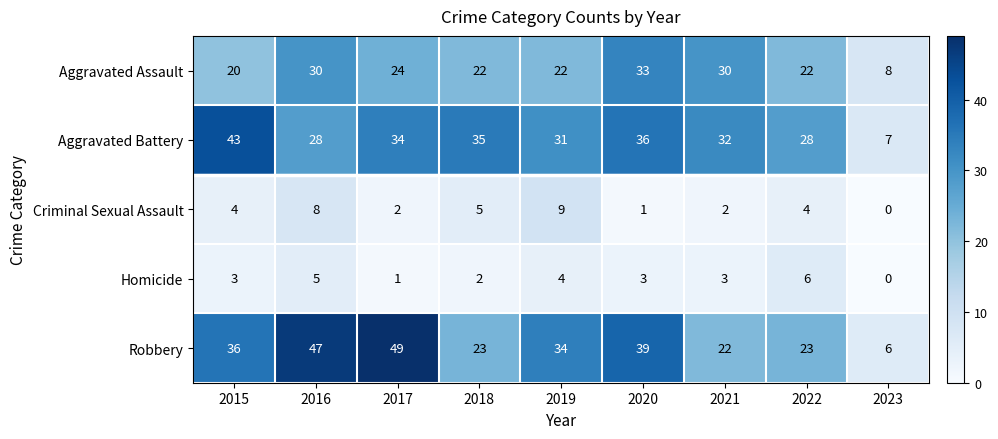

How many data points in Robbery are less than 34?

4